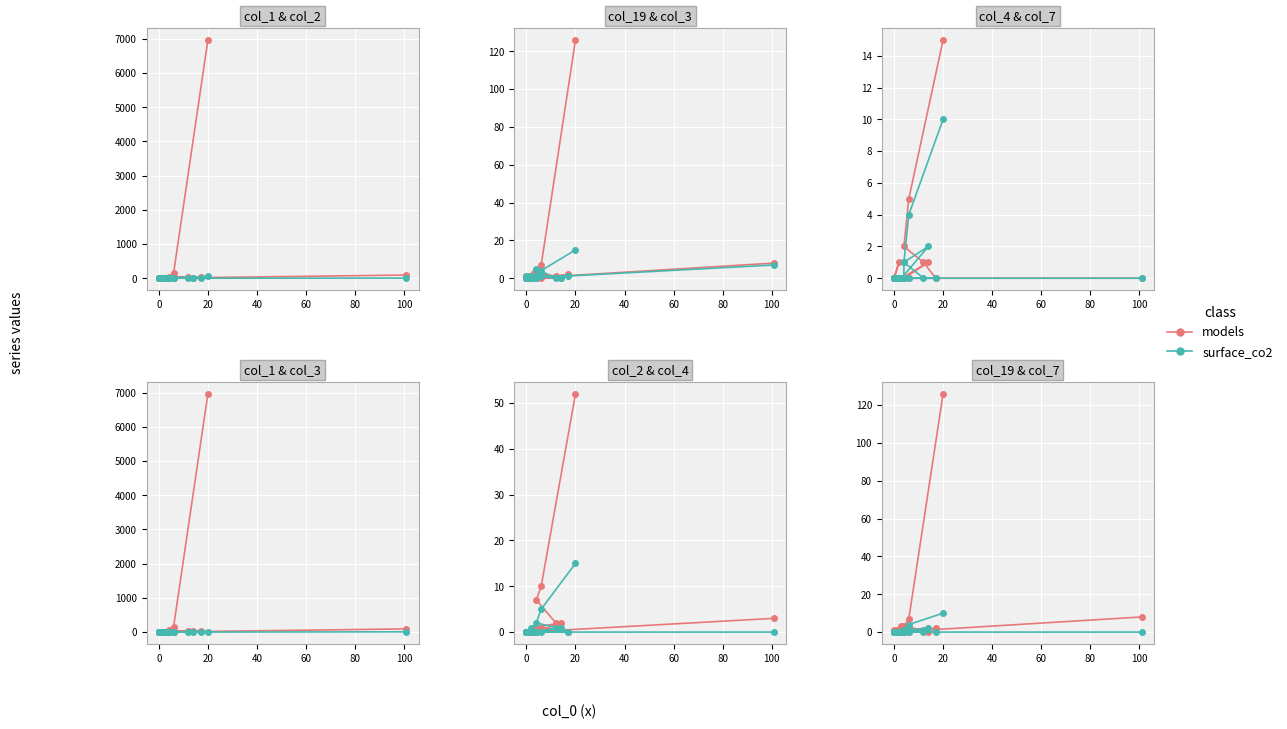

How many values in col_1 group are above zero?

10